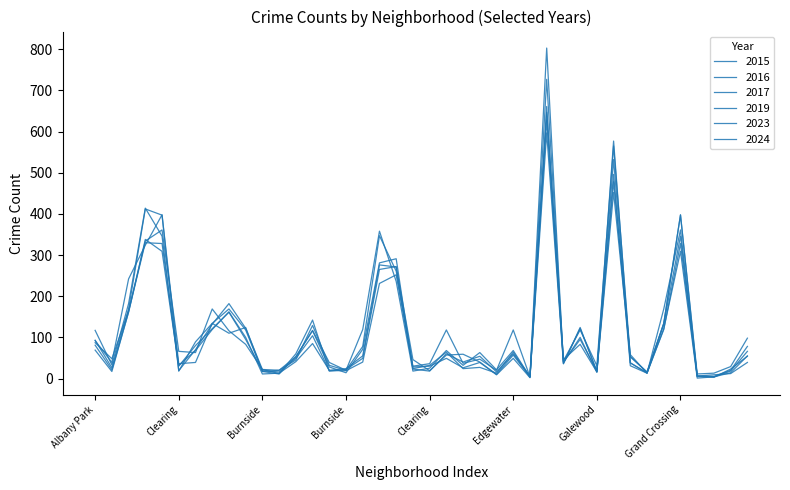

Is this an area chart (filled region under the line)?

No